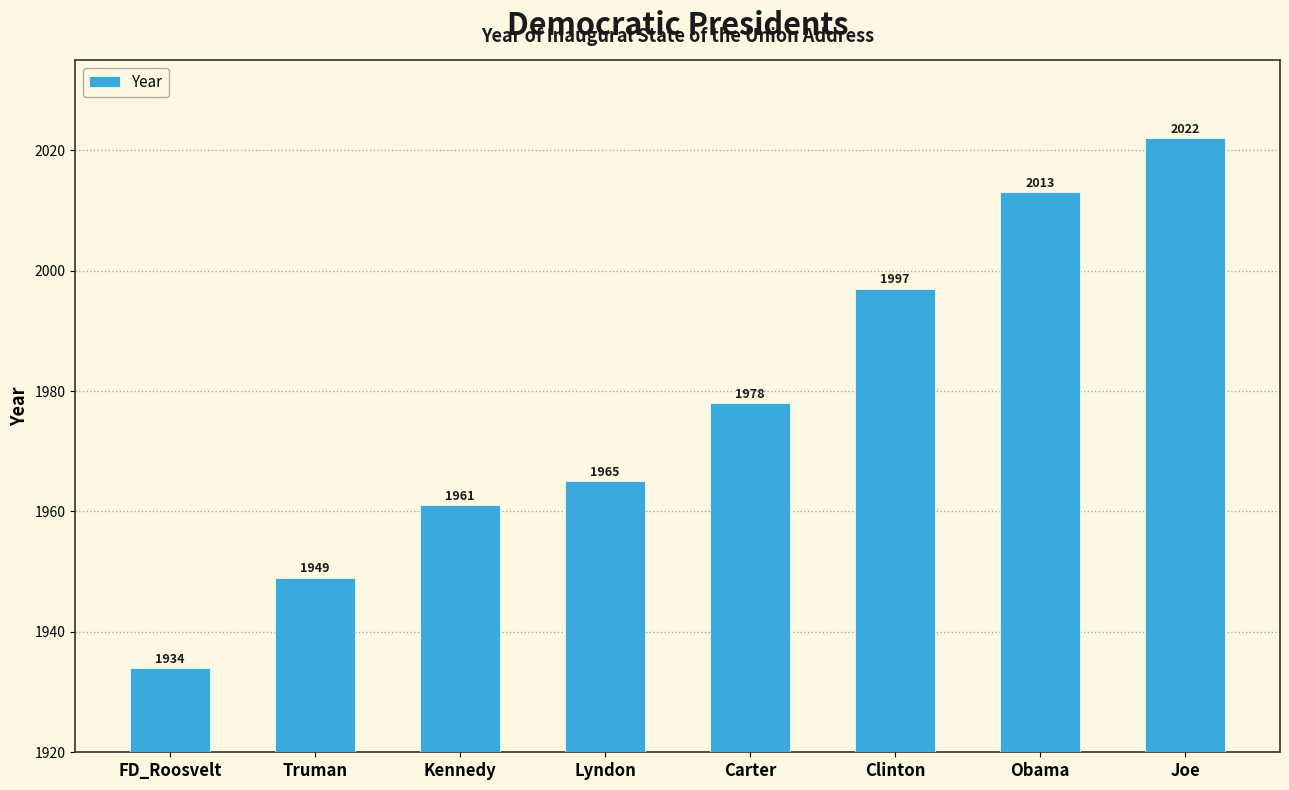

What is the smallest value displayed?

1934